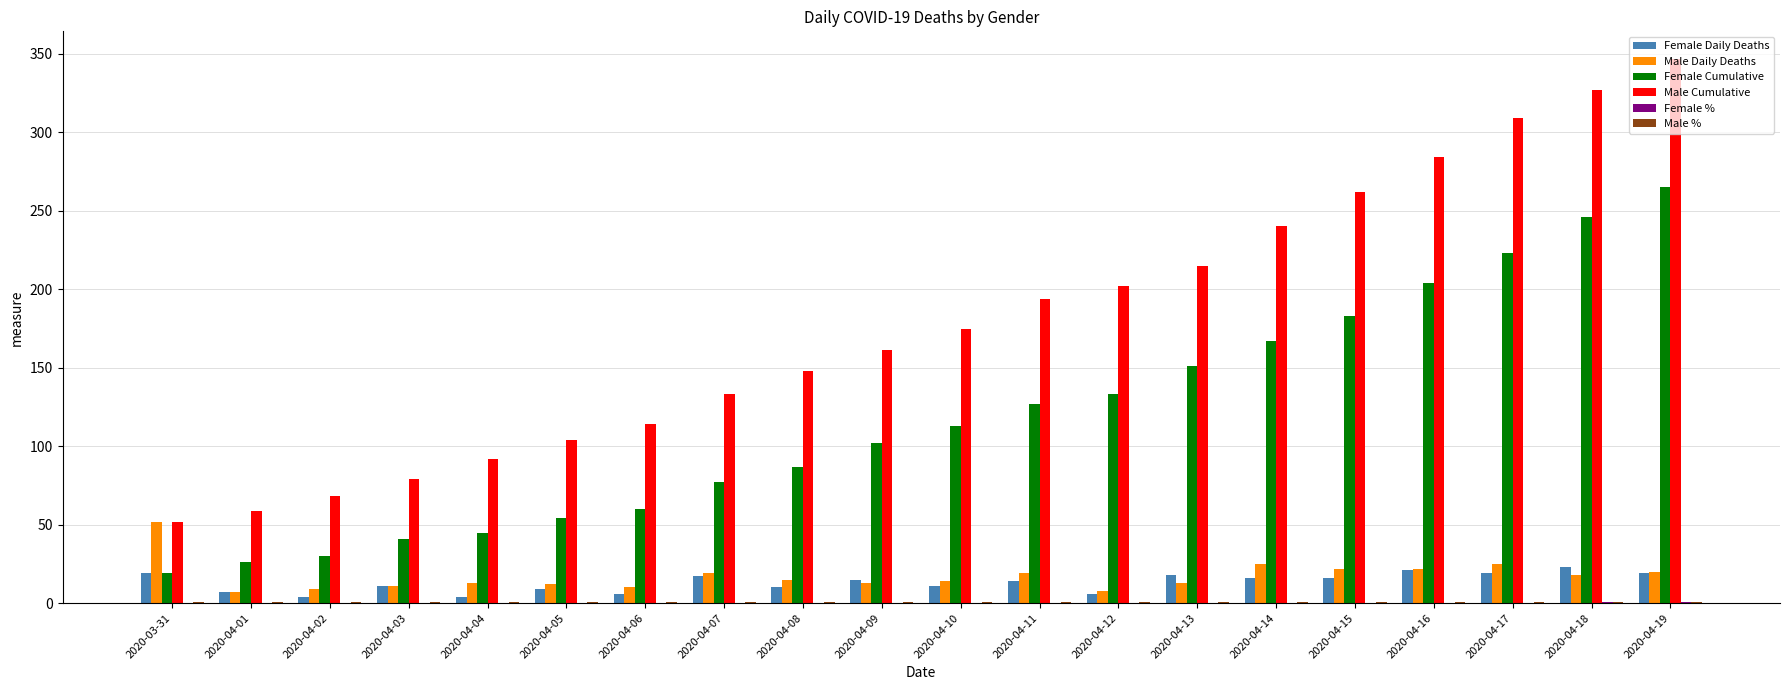

Does the chart contain stacked bars?

No